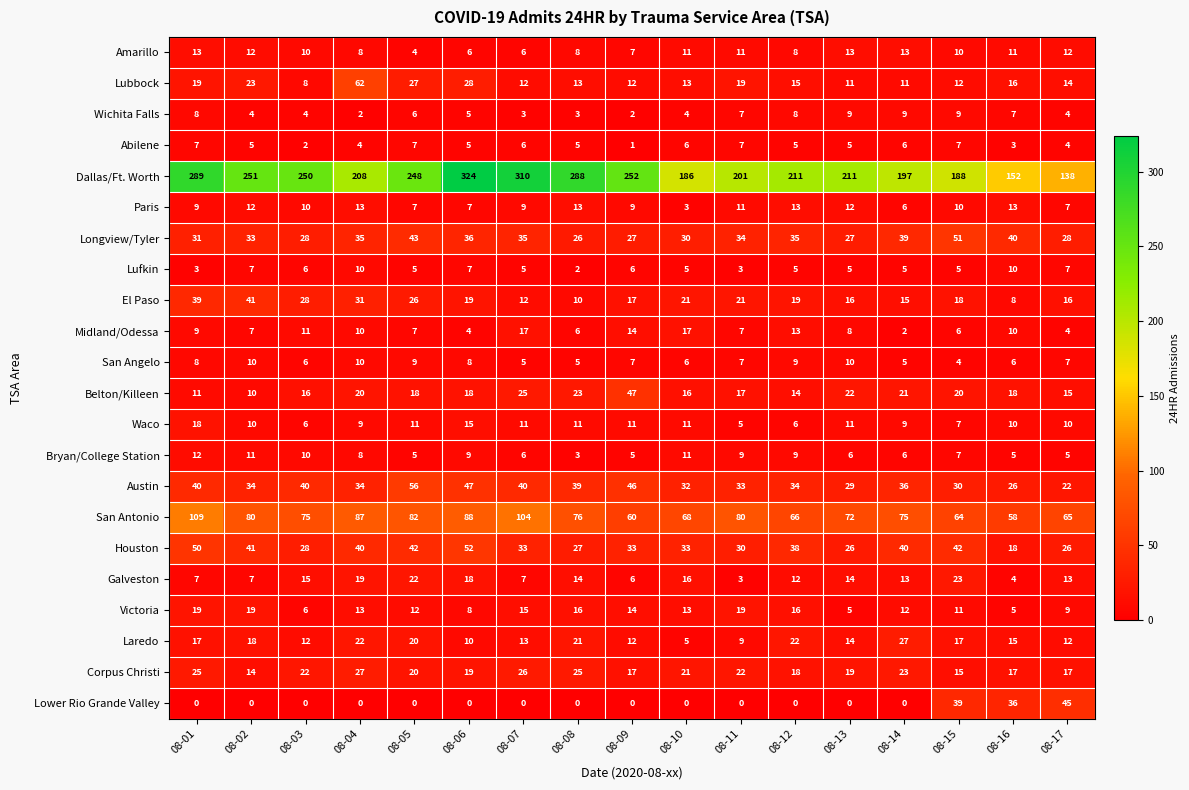

At which label does San Angelo reach its minimum?

08-15